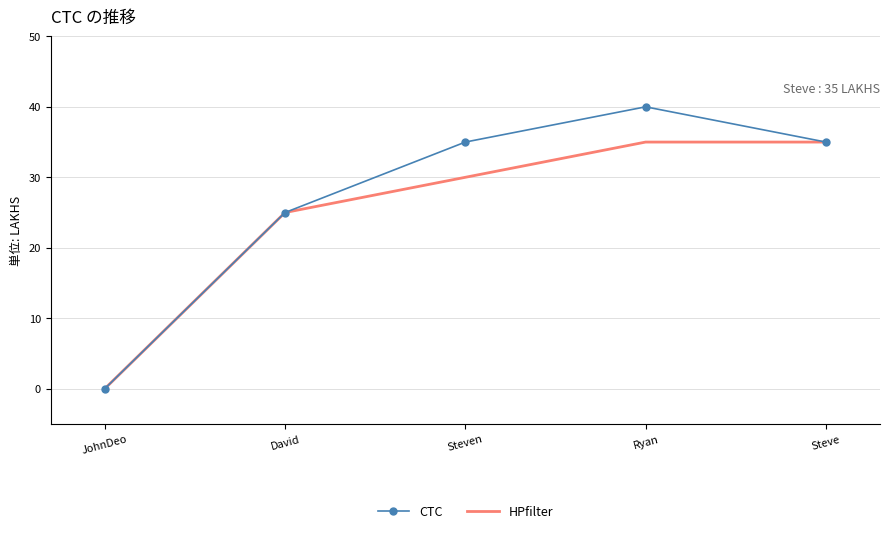

Reading left to right, list all the values displayed in this chart.

CTC: 0	25	35	40	35
HPfilter: 0	25	30	35	35